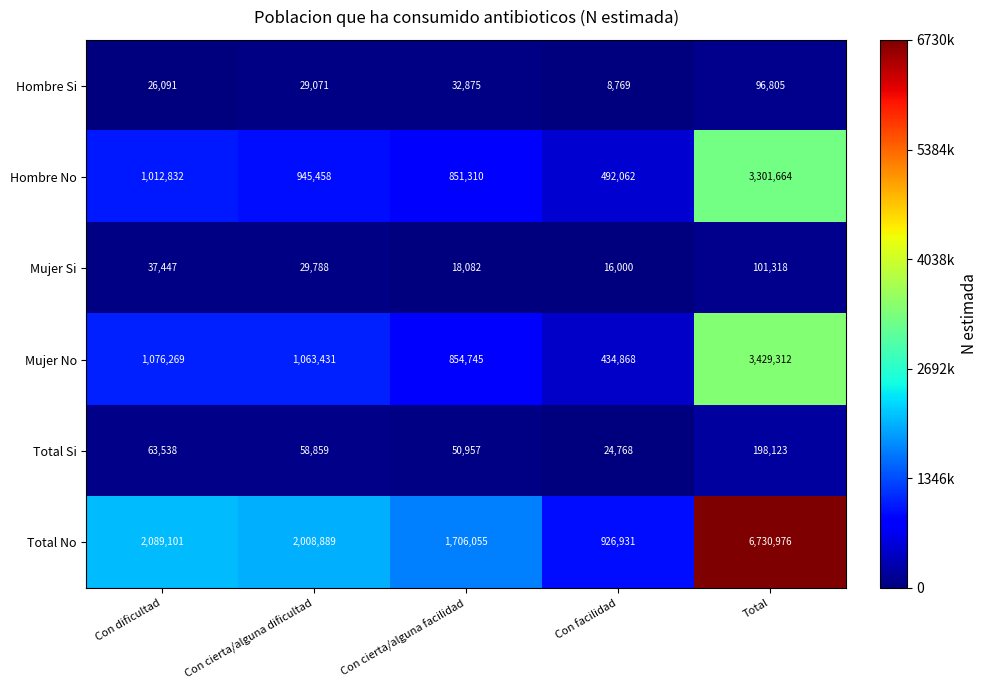

Between Con dificultad and Con cierta/alguna facilidad, which series saw the biggest shift?

Total No